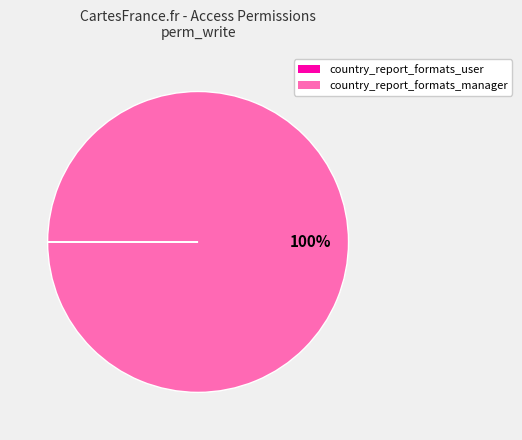

To the nearest percent, what percentage of the pie is country_report_formats_manager?

100%